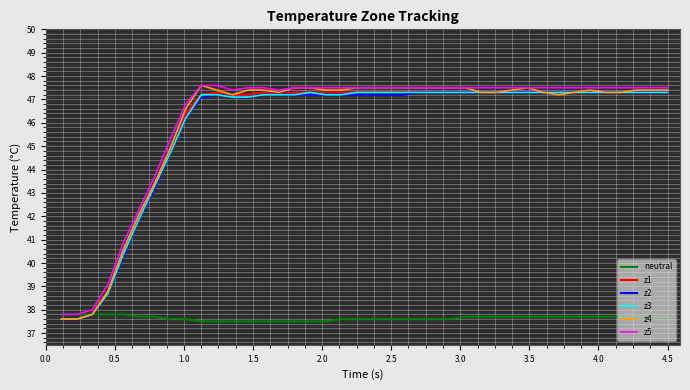

What is the minimum value for z4?

37.6